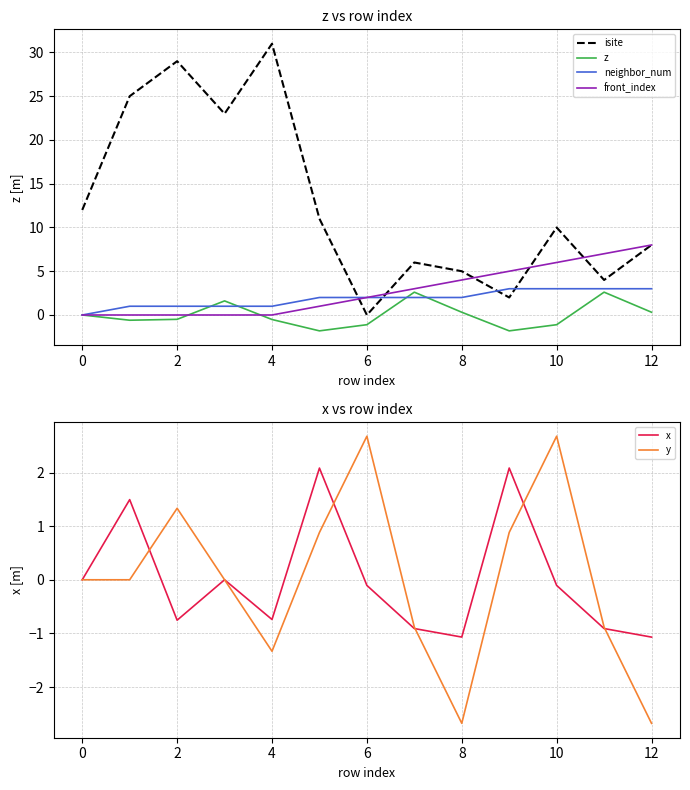

At which label does neighbor_num first exceed 2?

9